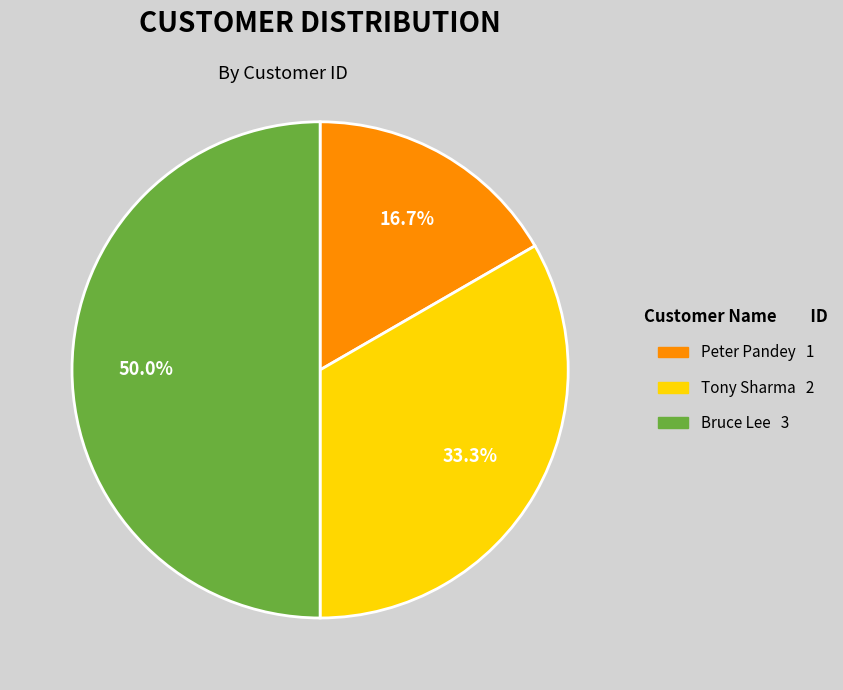

Between Tony Sharma and Bruce Lee, which is larger?

Bruce Lee